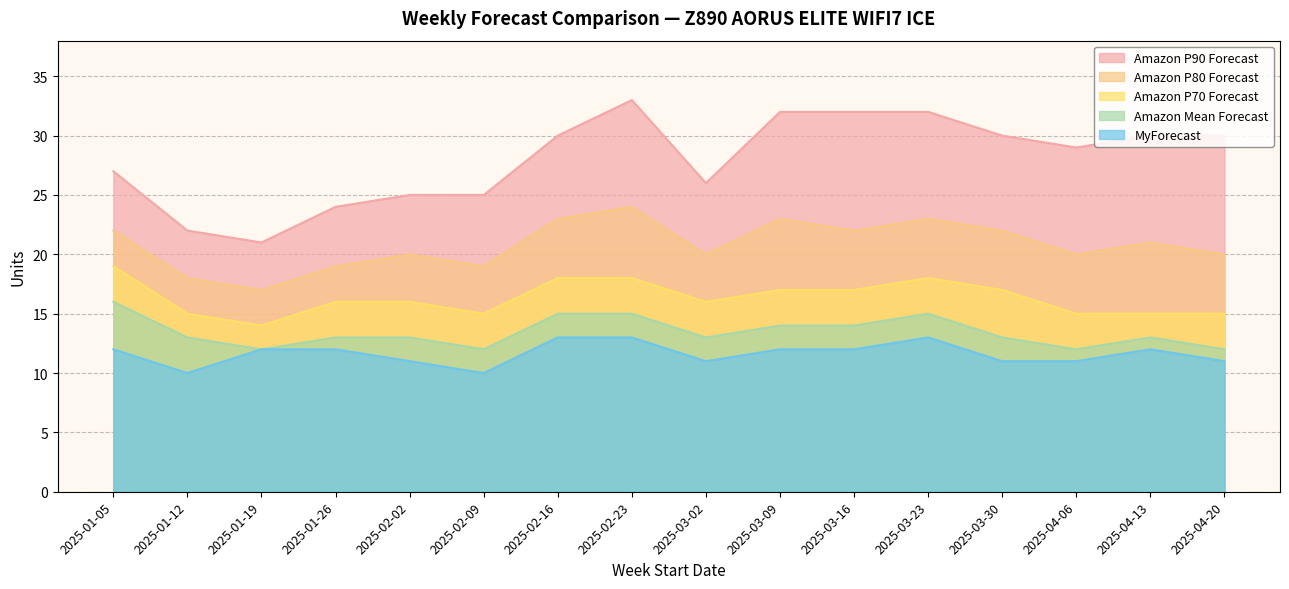

Read the Amazon Mean Forecast value at 2025-01-05.

16